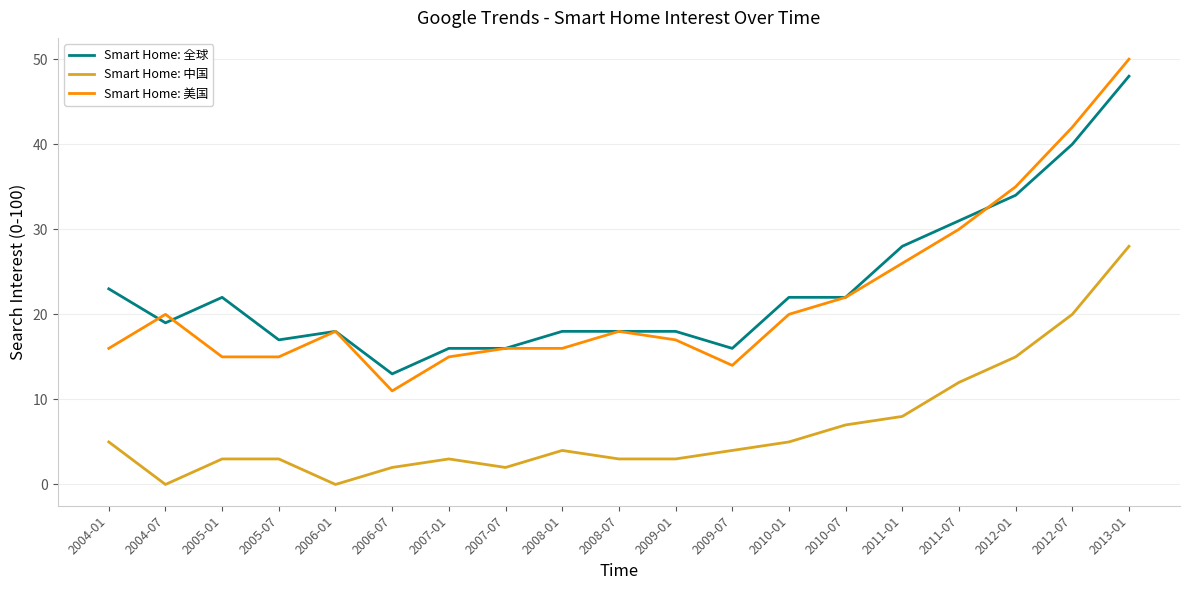

How many distinct data groups are displayed?

3